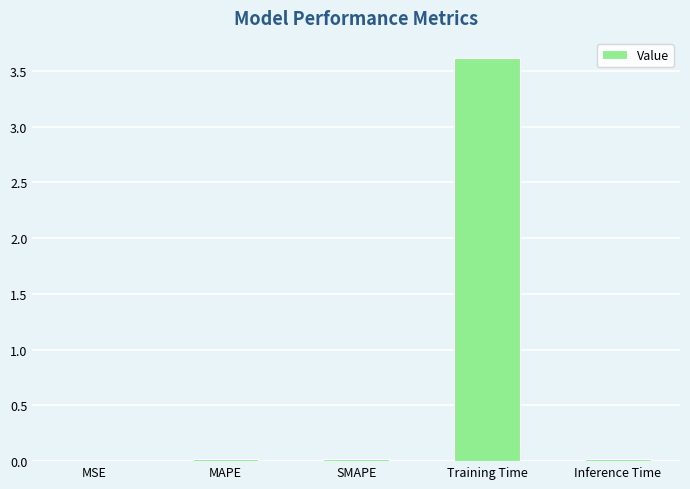

True or false: the data shows 0.0 at Inference Time.

True